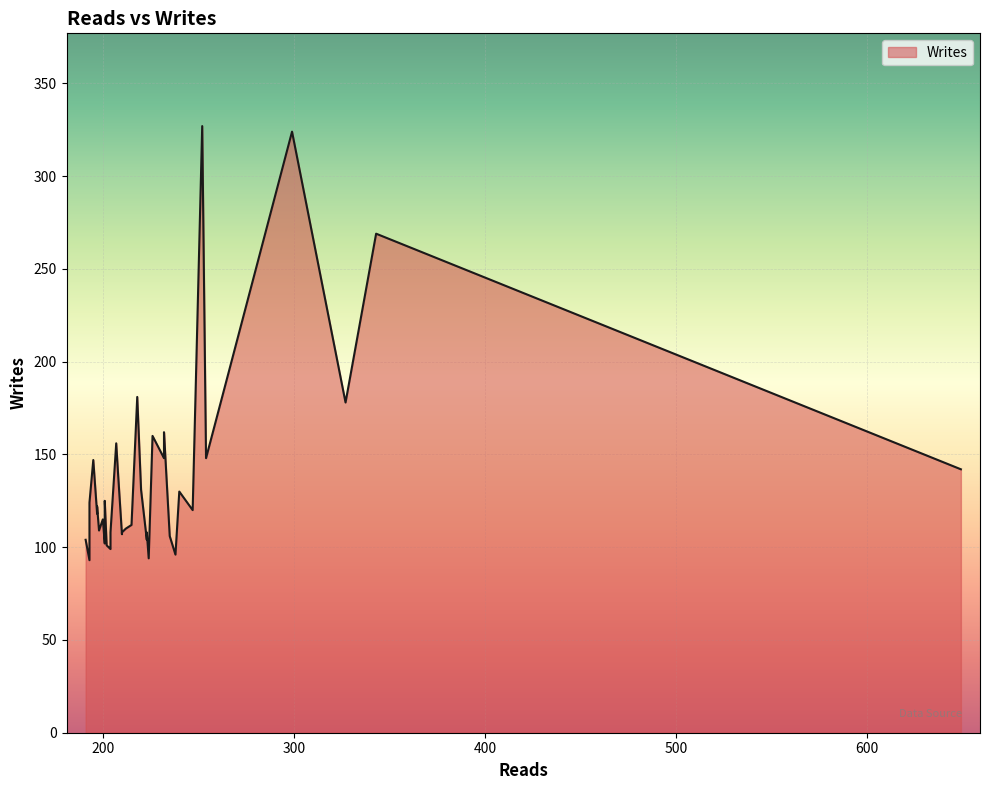

At which category does the chart reach its minimum across all series?

193